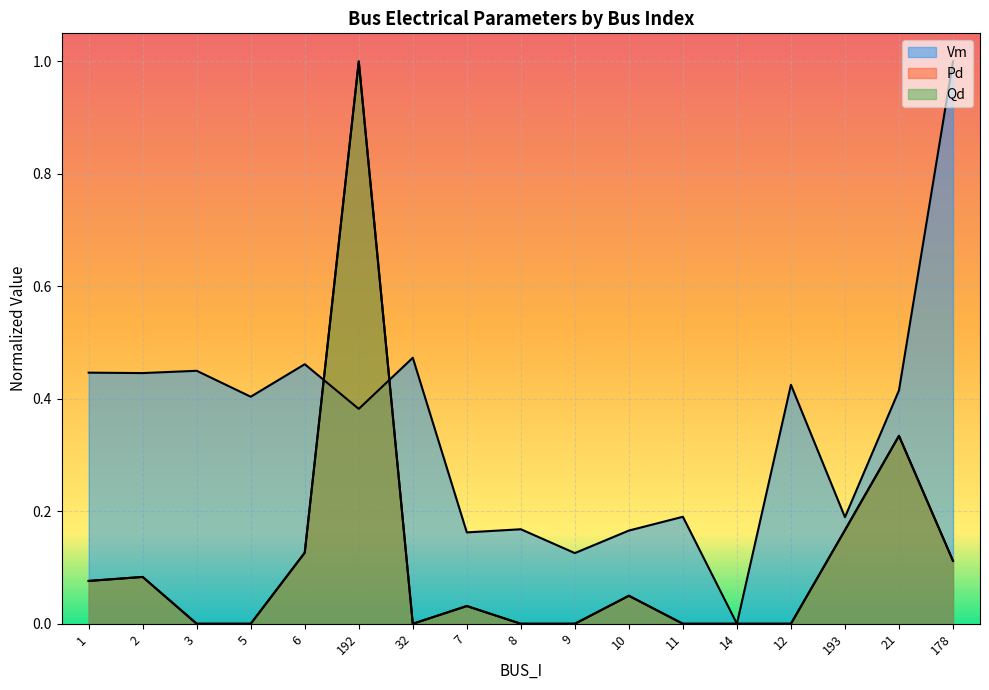

Where is Qd nearest to the value 0?

3